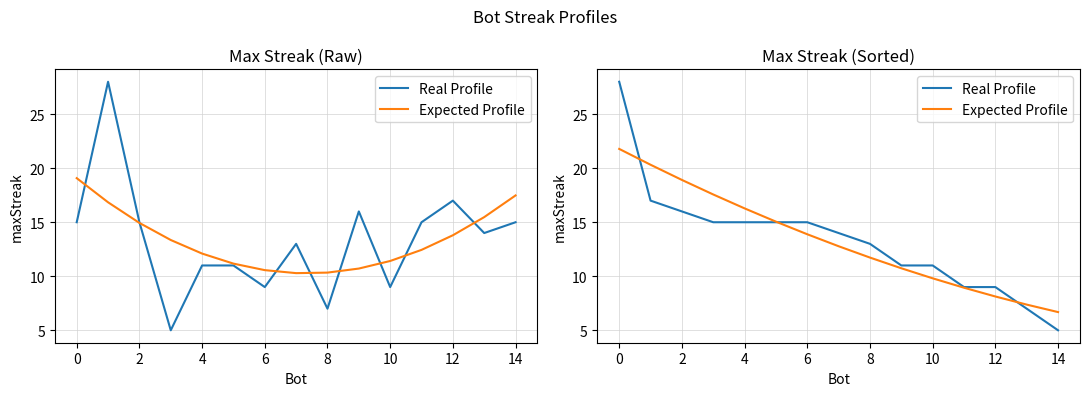

True or false: Expected Profile has more than 0 points higher than both neighbors.

False